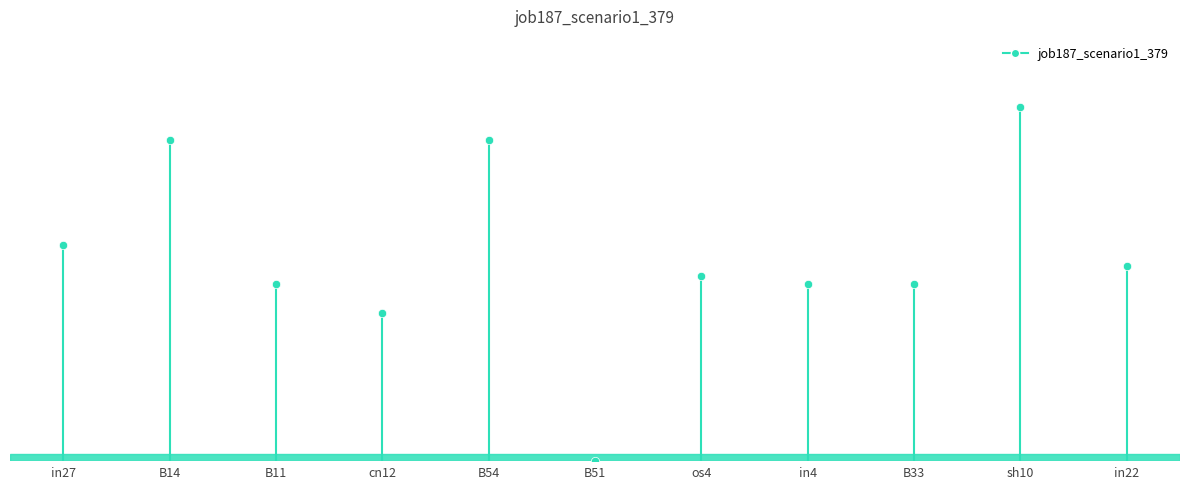

How many lines are shown in the chart?

1